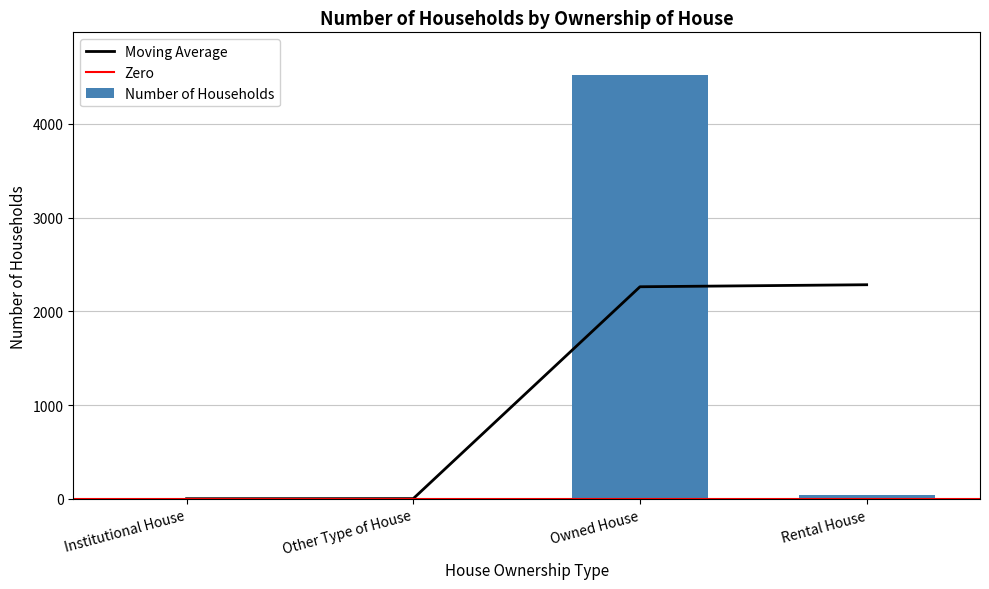

Reading right to left, list all the values displayed in this chart.

Rental House=45	Owned House=4523	Other Type of House=2	Institutional House=5